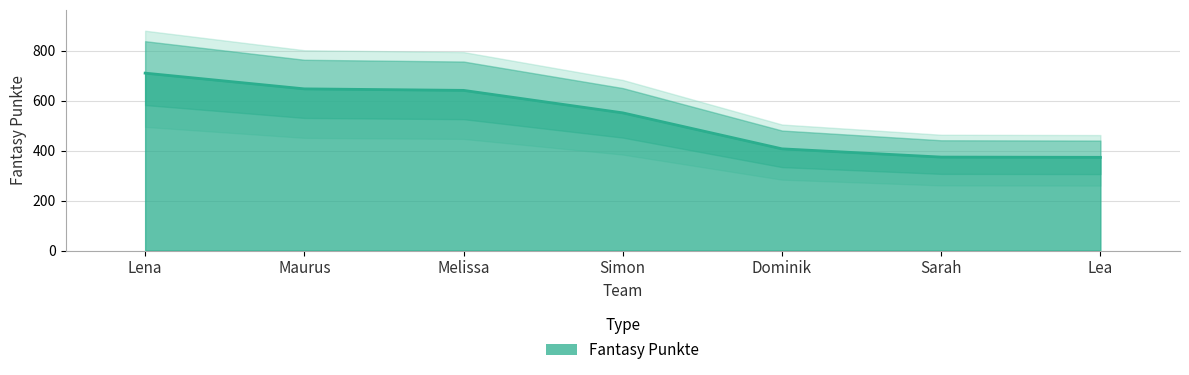

What is the maximum value shown in the chart?

710